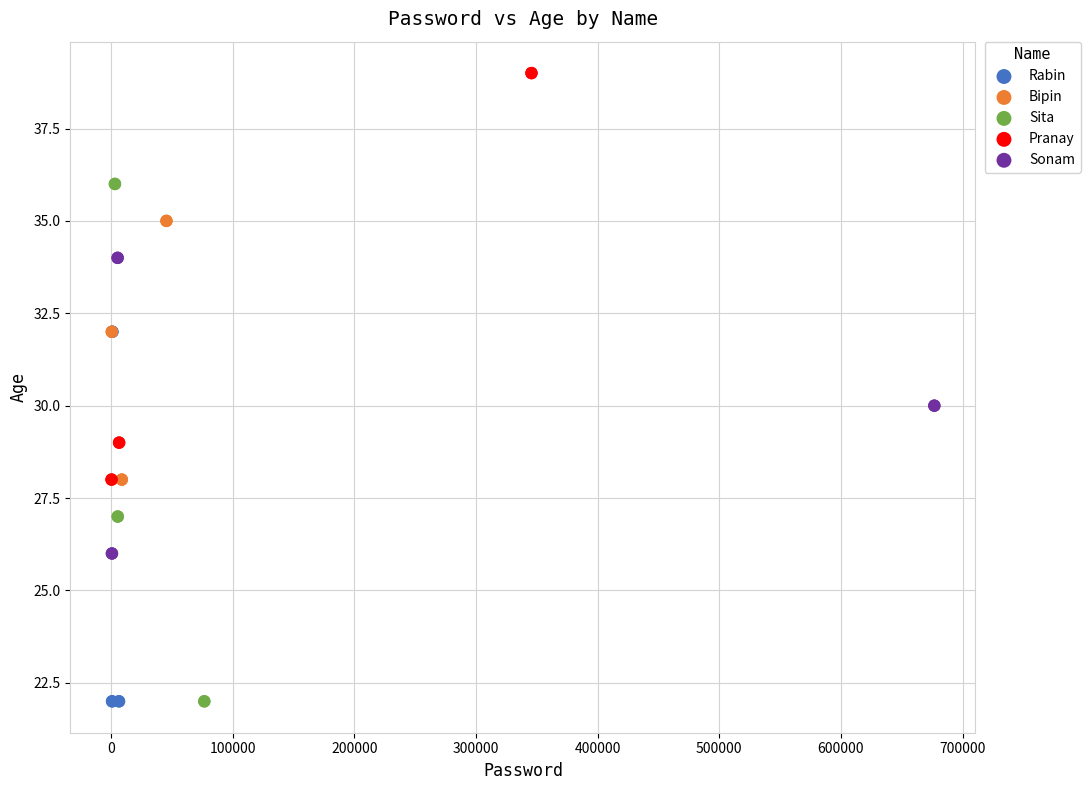

Which series has the widest spread of Y values?

Sita